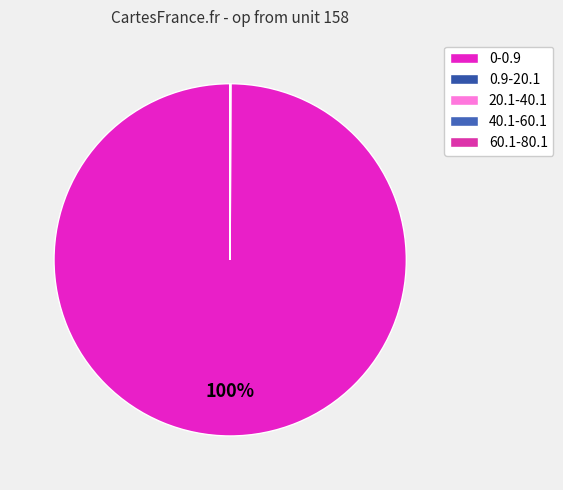

Rank the categories by value from highest to lowest.

0-0.9, 0.9-20.1, 20.1-40.1, 40.1-60.1, 60.1-80.1